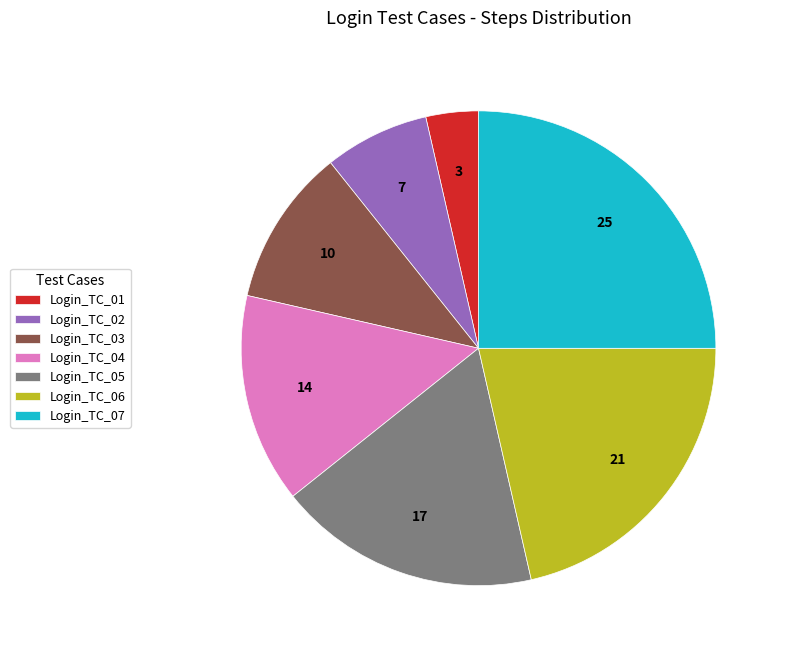

Approximately how many times larger is the value at Login_TC_06 compared to Login_TC_03?

2.0